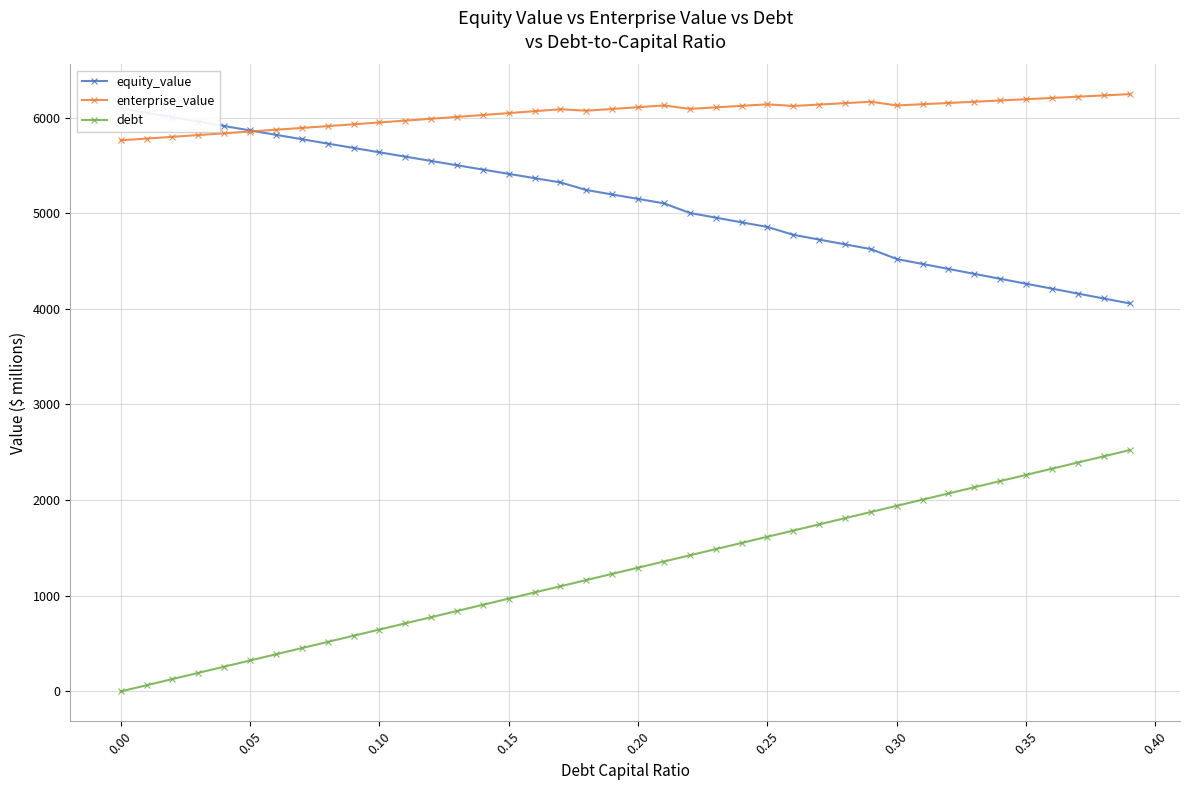

What is the highest value of the debt series?

2522.7